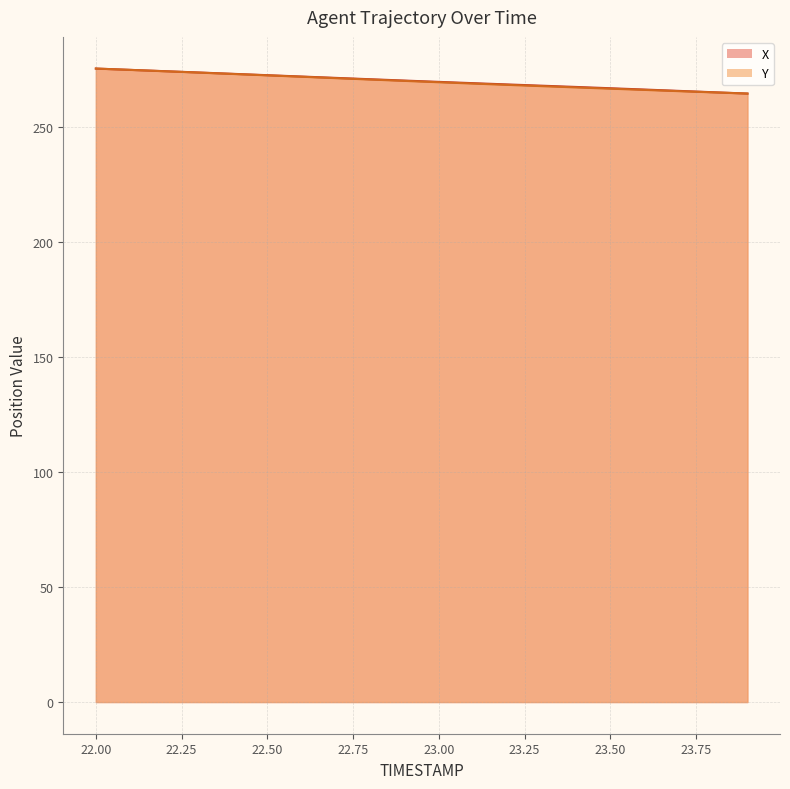

Rank the series by their maximum value, from lowest to highest.

X, Y